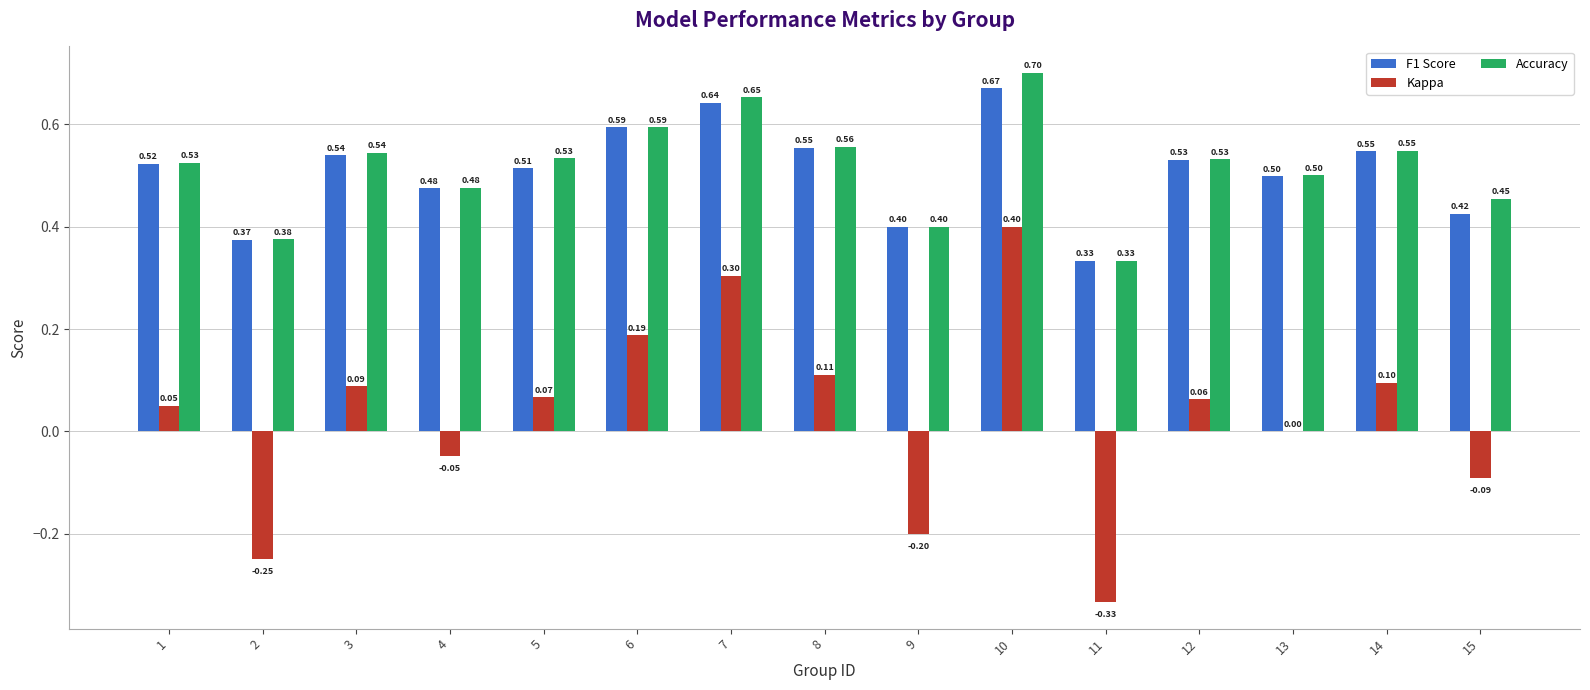

Which series changed the most between 6 and 9?

Kappa